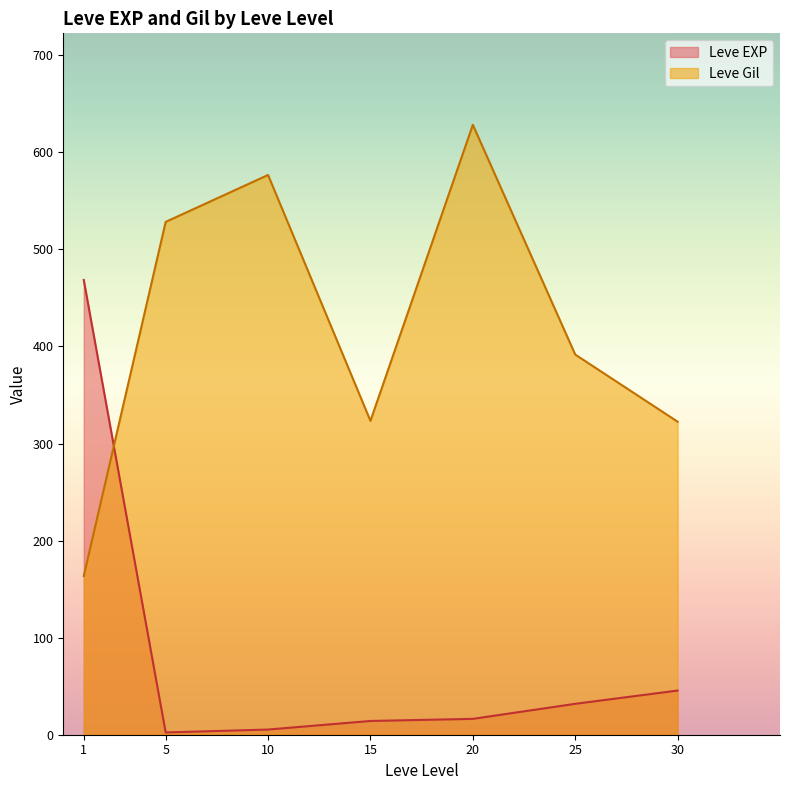

Rank the series by their maximum value, from highest to lowest.

Leve Gil, Leve EXP